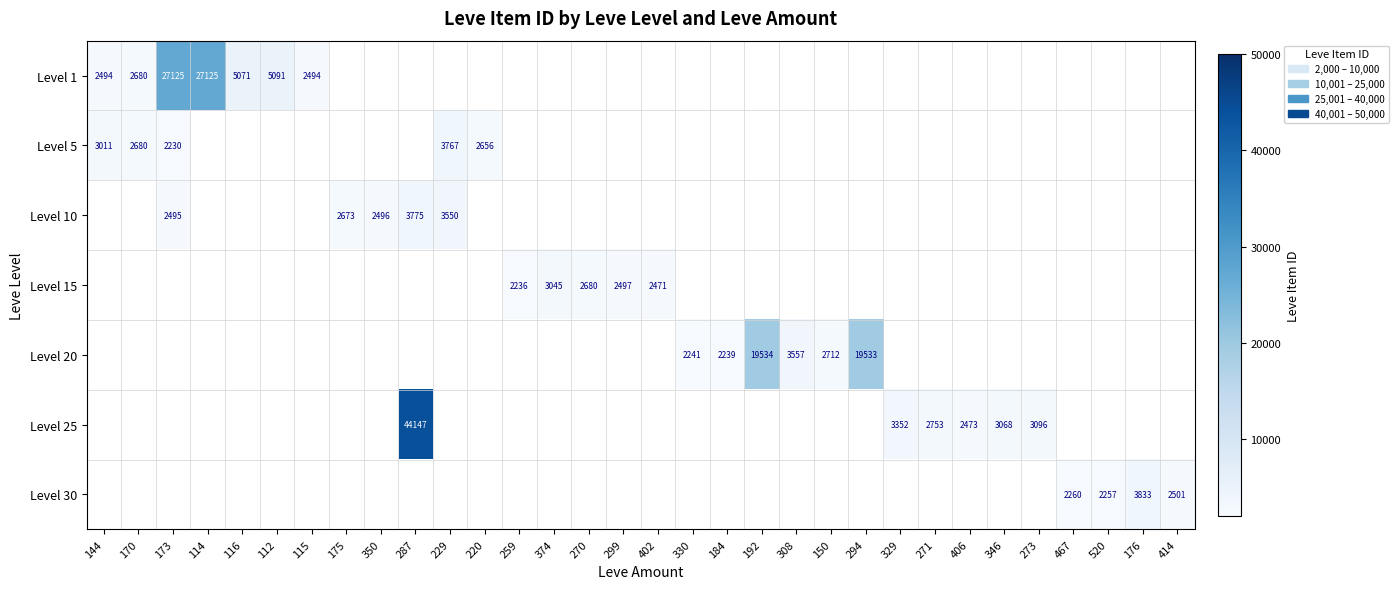

True or false: Level 10 has a value of 2495 at 173.

True